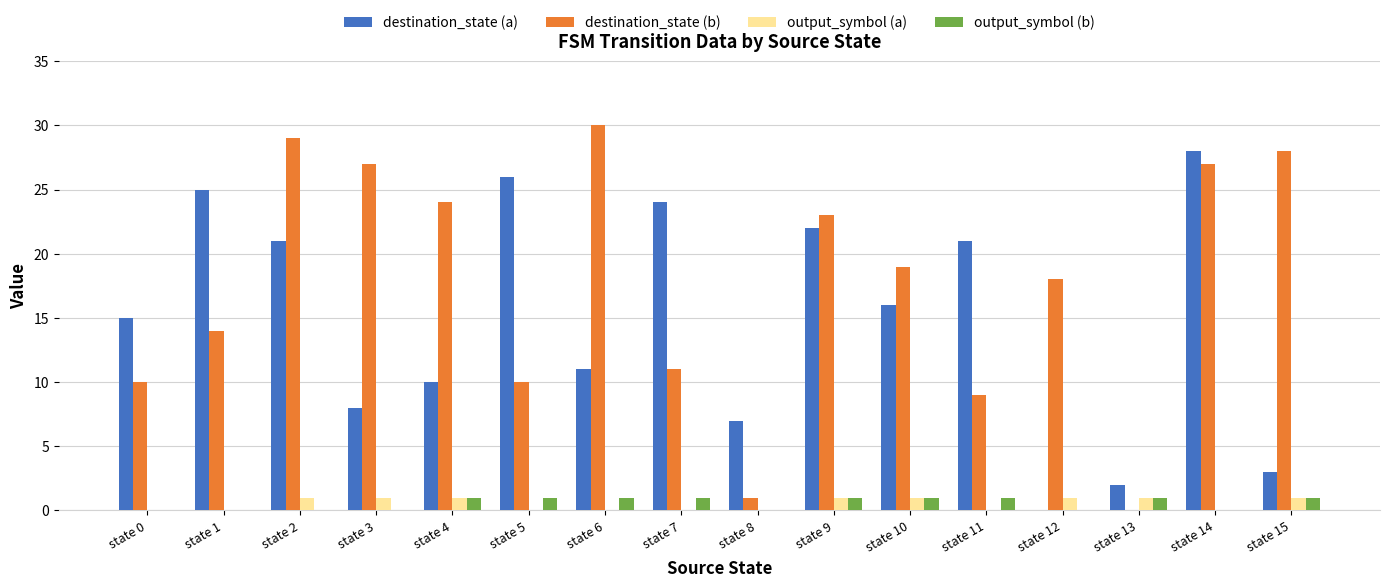

What is the greatest value displayed?

30